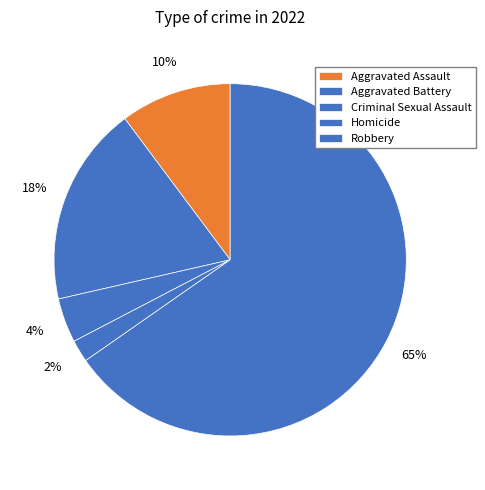

Is Robbery the majority of the pie?

Yes